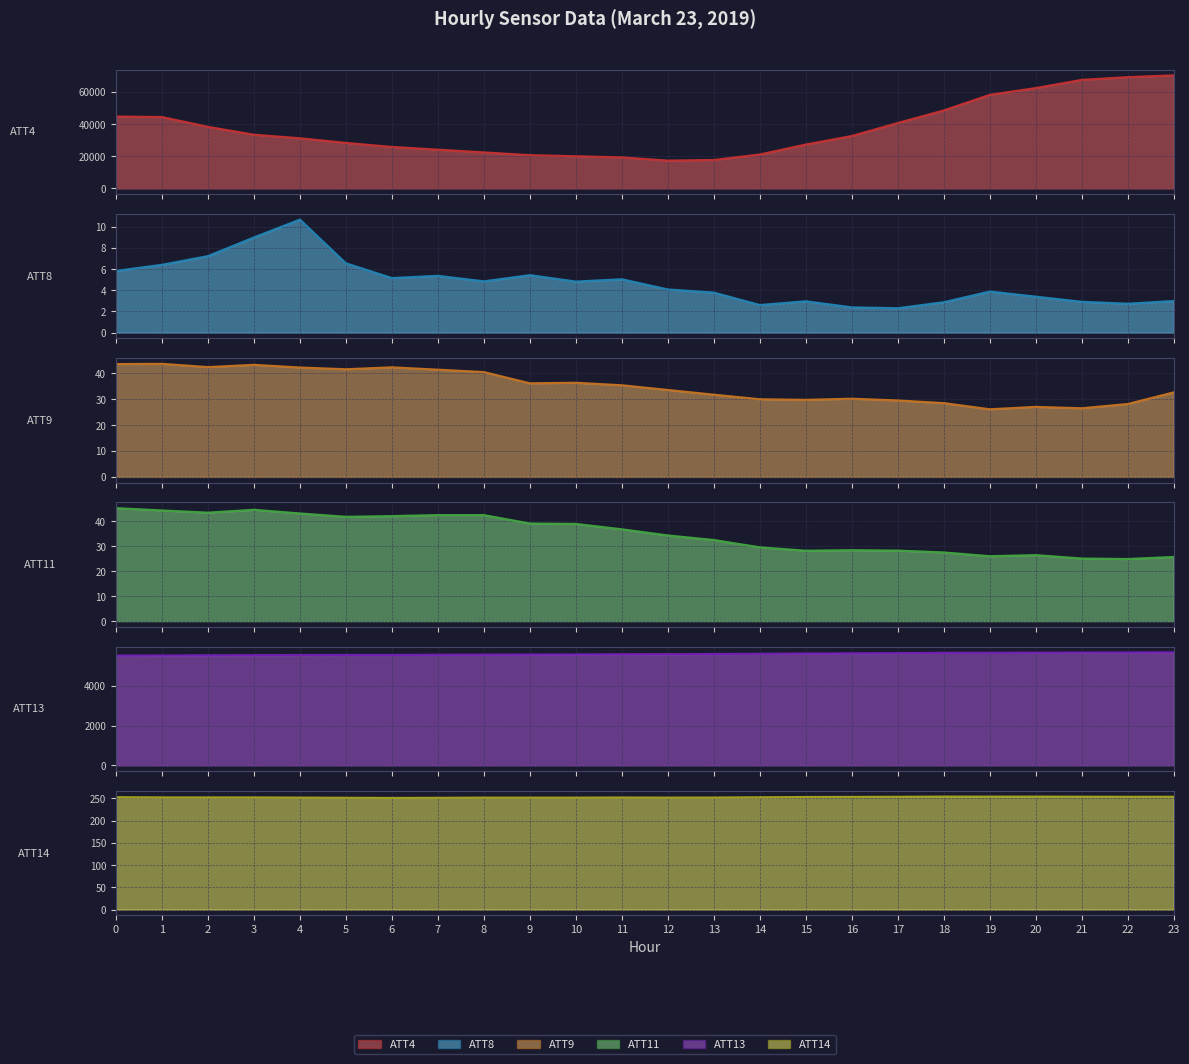

At which category is the sum across all series the highest?

23